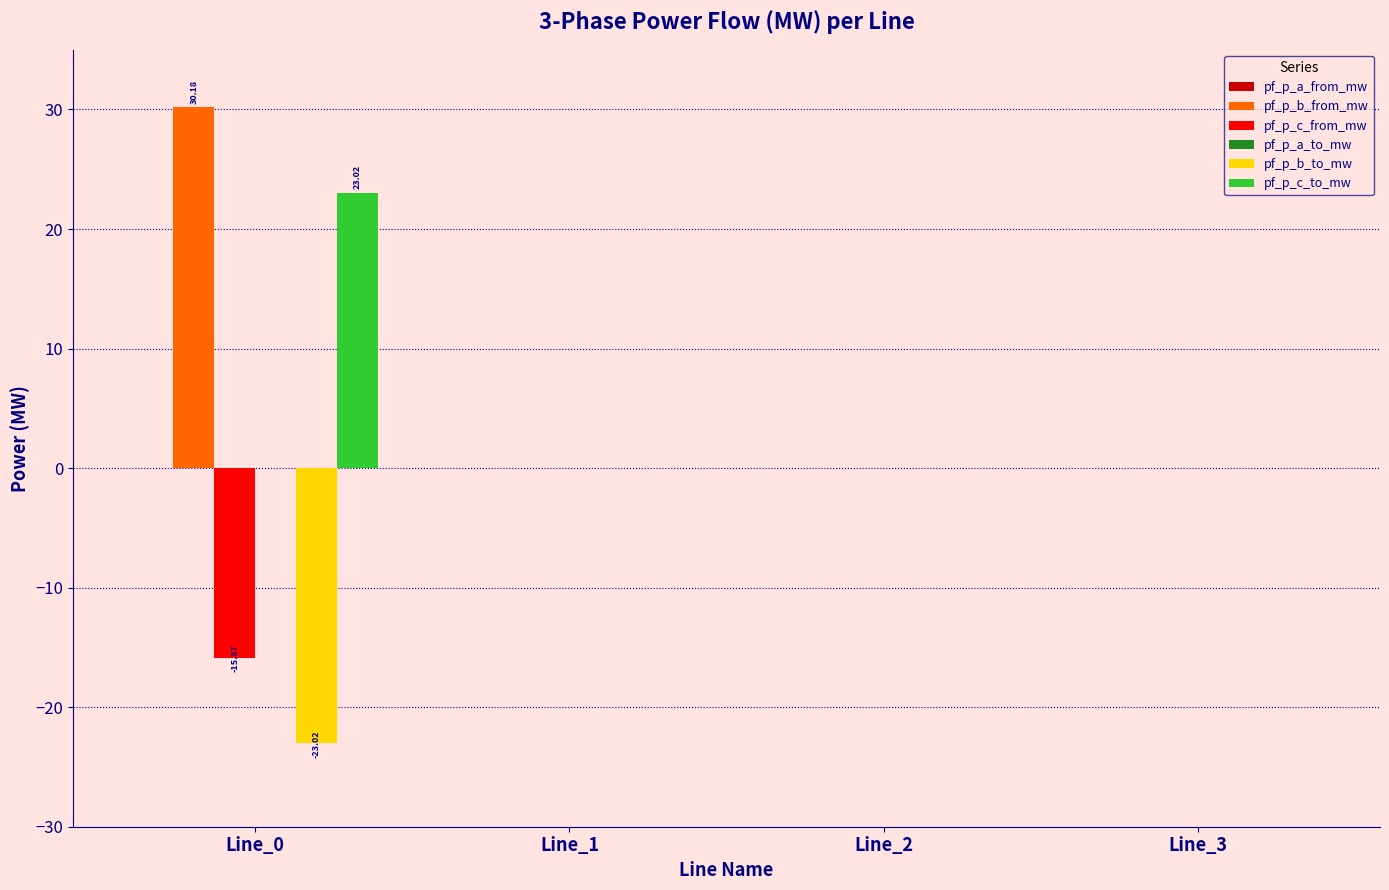

Are the bars horizontal?

No